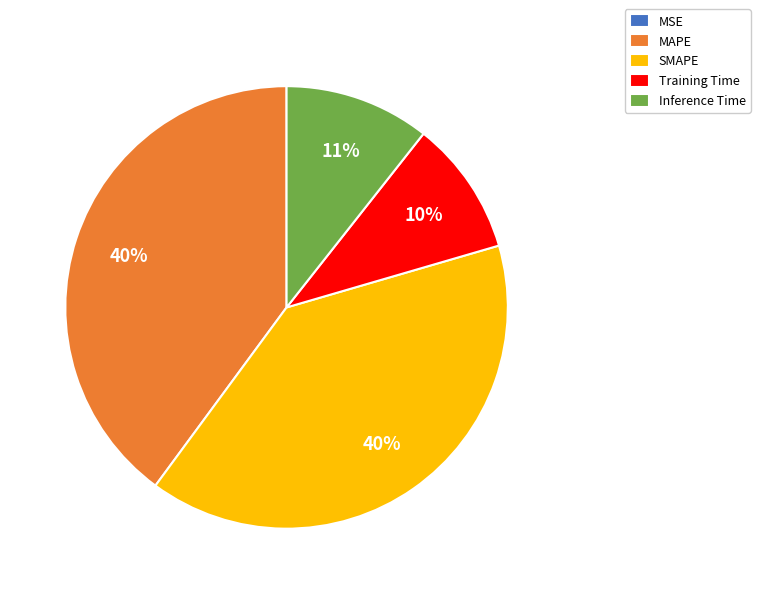

Between Inference Time and SMAPE, which is larger?

SMAPE